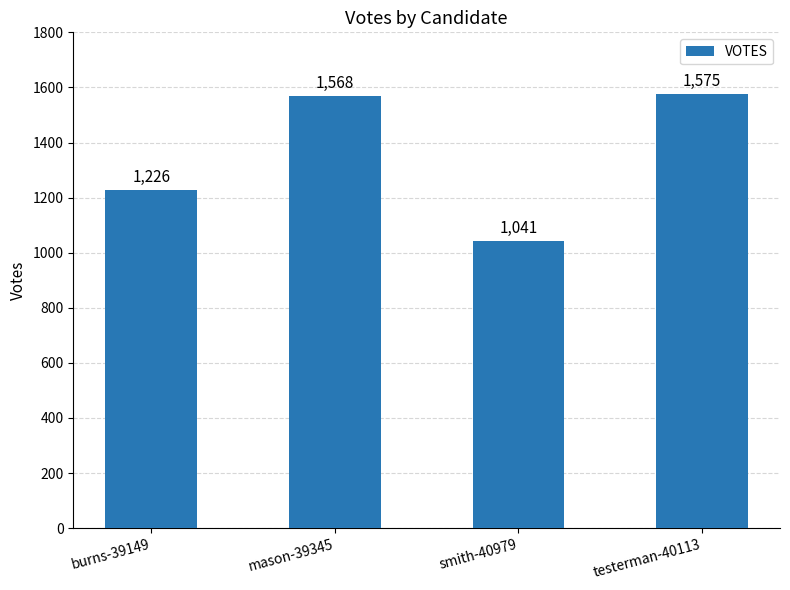

Reading left to right, extract all data points from this chart.

1226	1568	1041	1575